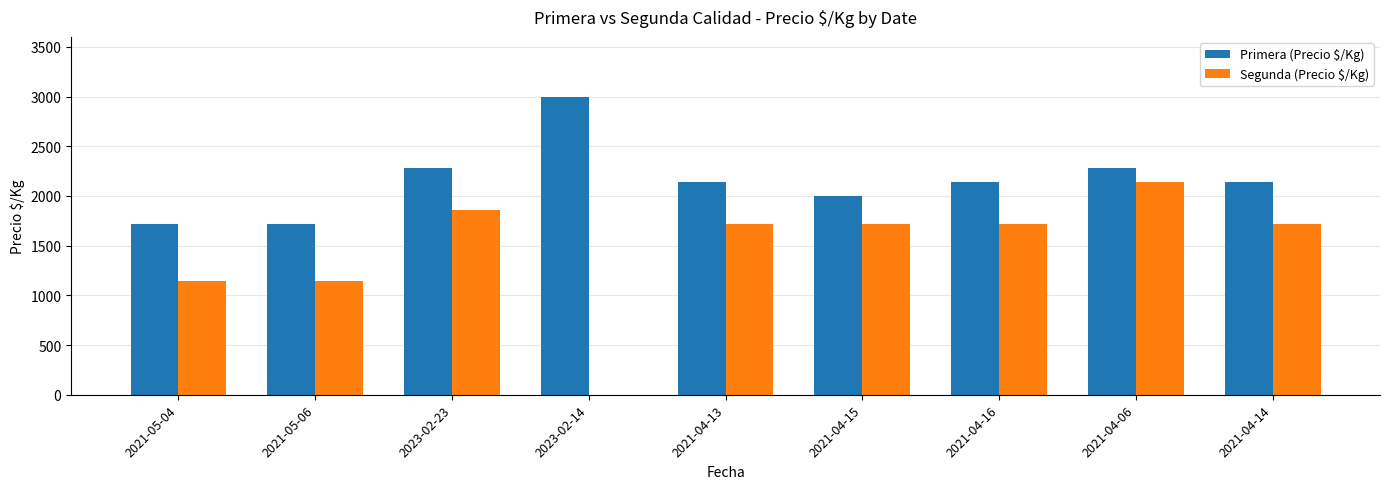

Count the number of data series in this chart.

2